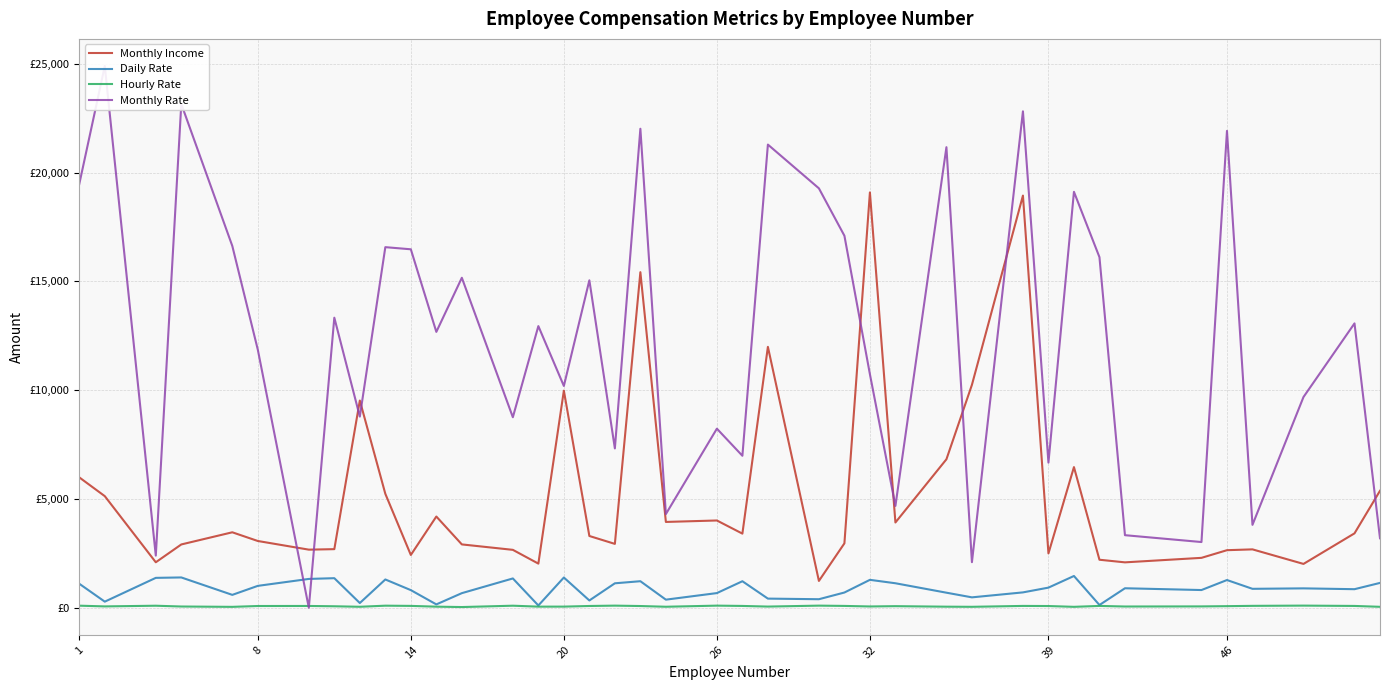

True or false: Hourly Rate and Monthly Income intersect in this chart.

False